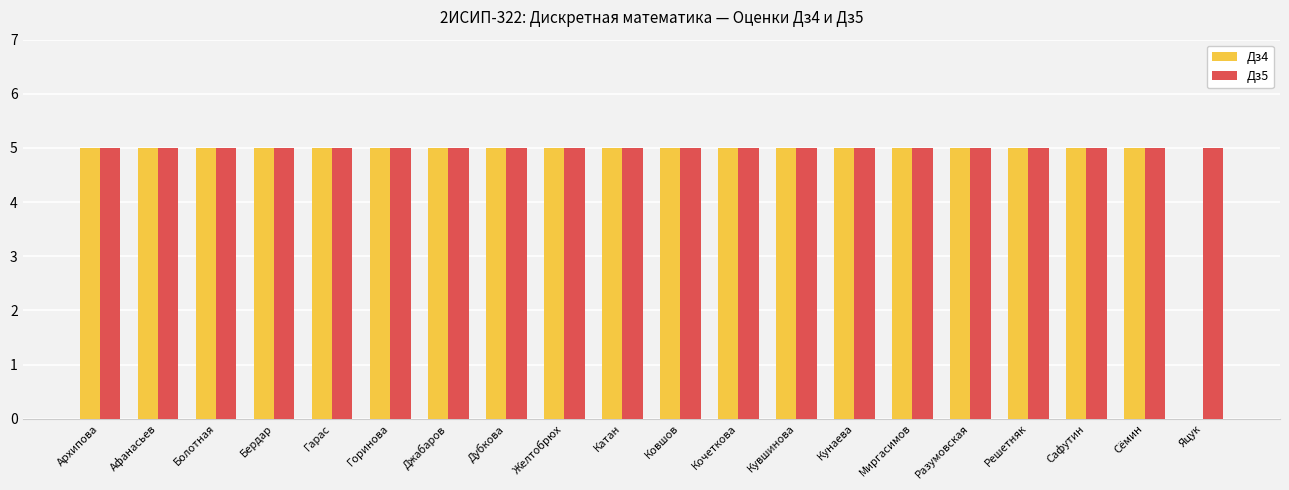

How many groups of bars are there?

20